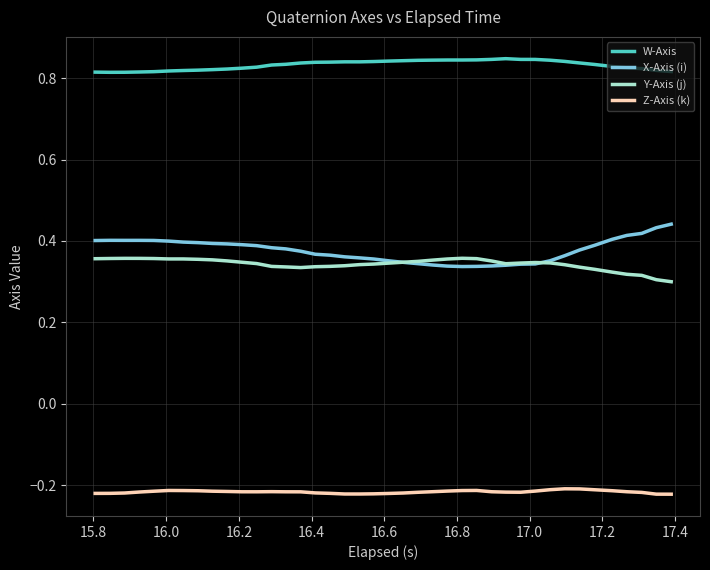

Rank the series by their maximum value, from highest to lowest.

W-Axis, X-Axis (i), Y-Axis (j), Z-Axis (k)